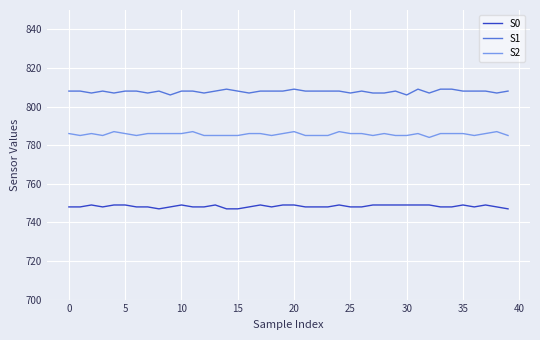

What is the minimum value shown in the chart?

747